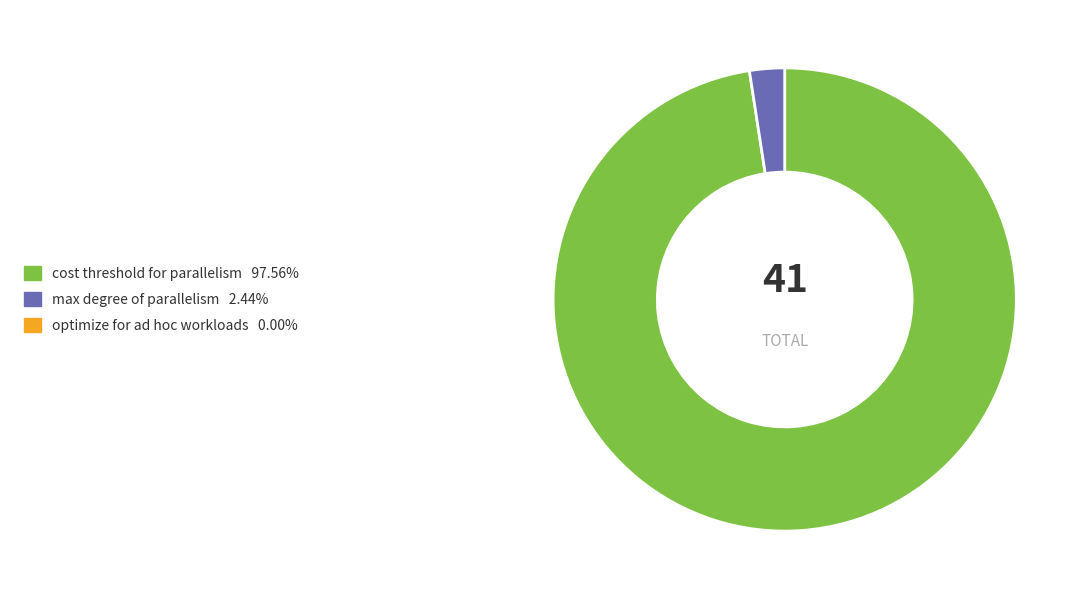

How many segments does this pie chart have?

2